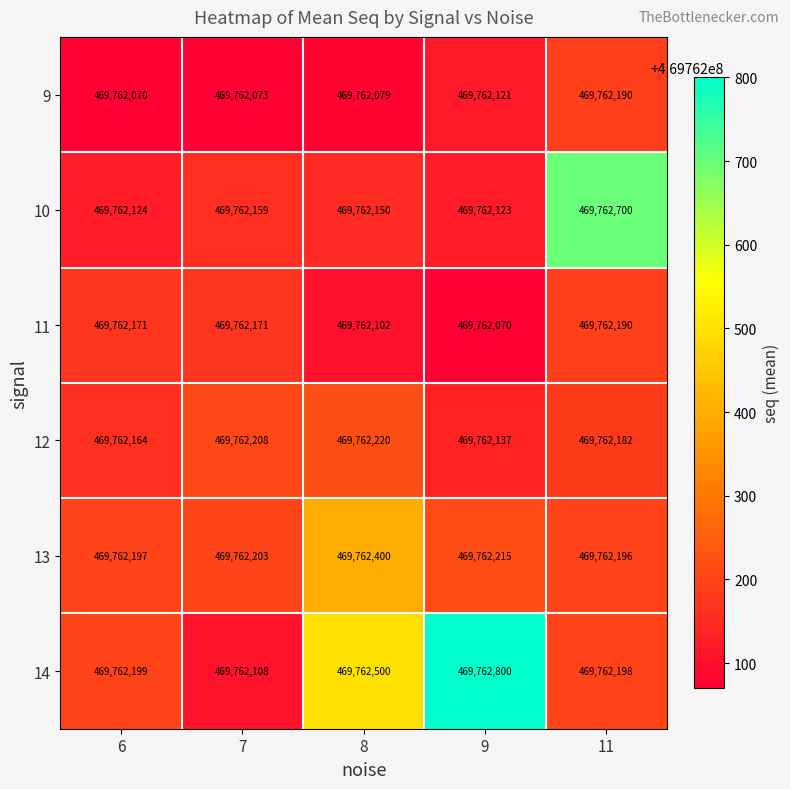

Which category has the highest value in the 10 series?

11